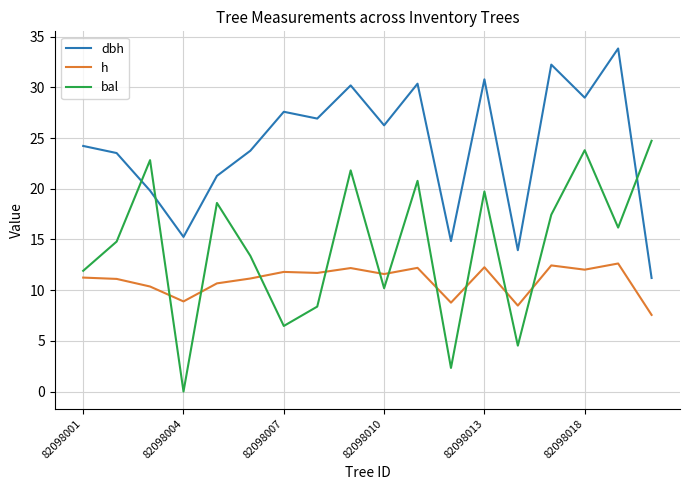

True or false: h and dbh cross at least once.

False